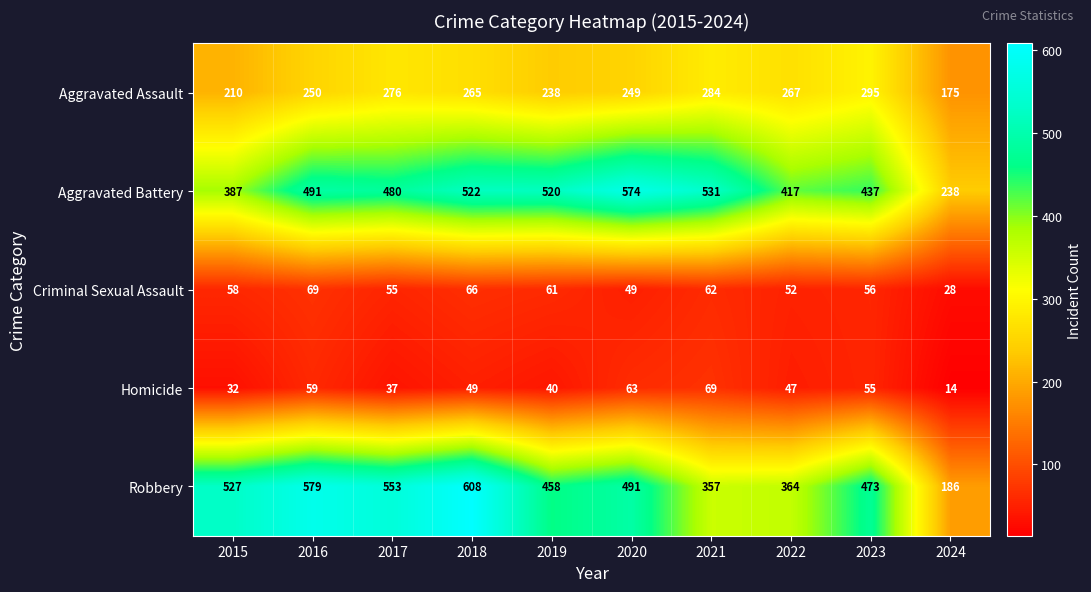

At 2017, list the series in order from smallest to largest.

Homicide, Criminal Sexual Assault, Aggravated Assault, Aggravated Battery, Robbery